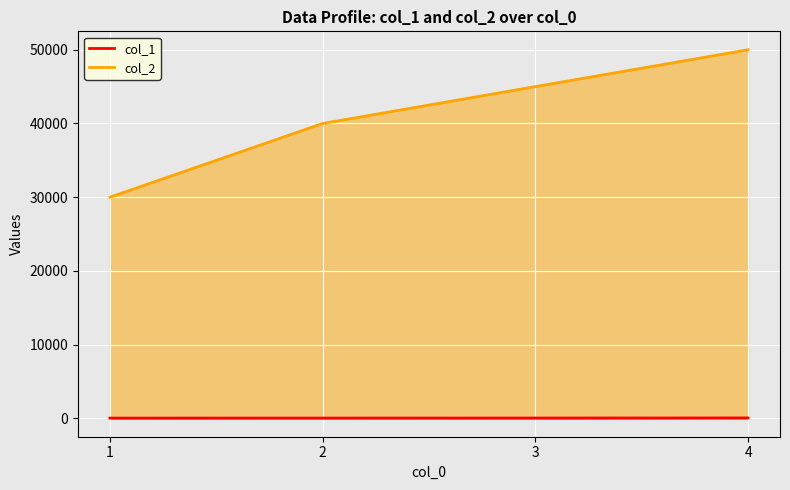

What is the spread (max minus min) of values at 3?

44965